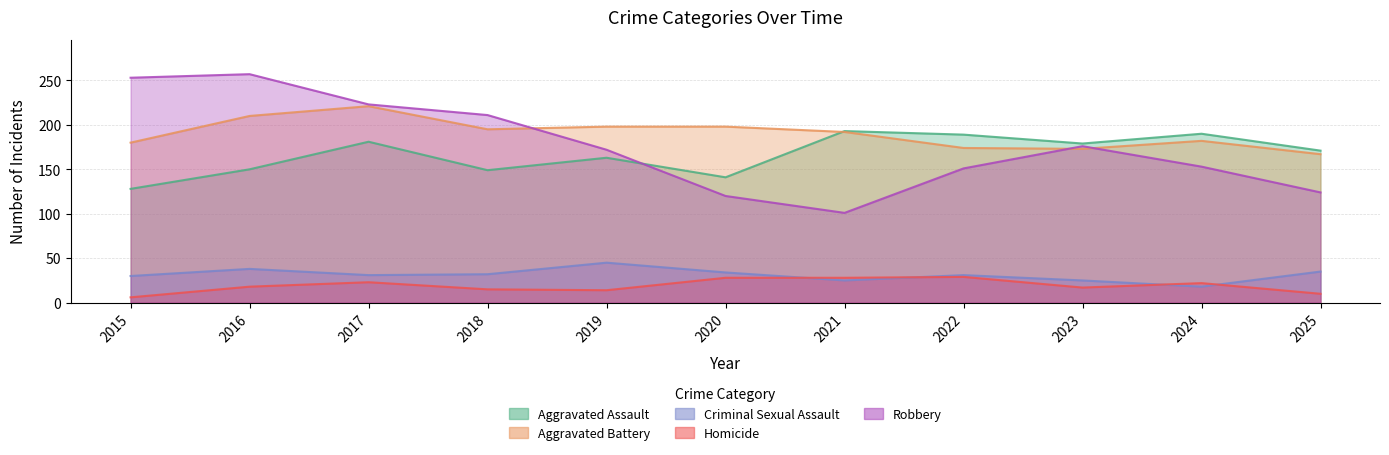

How many lines are shown in the chart?

5